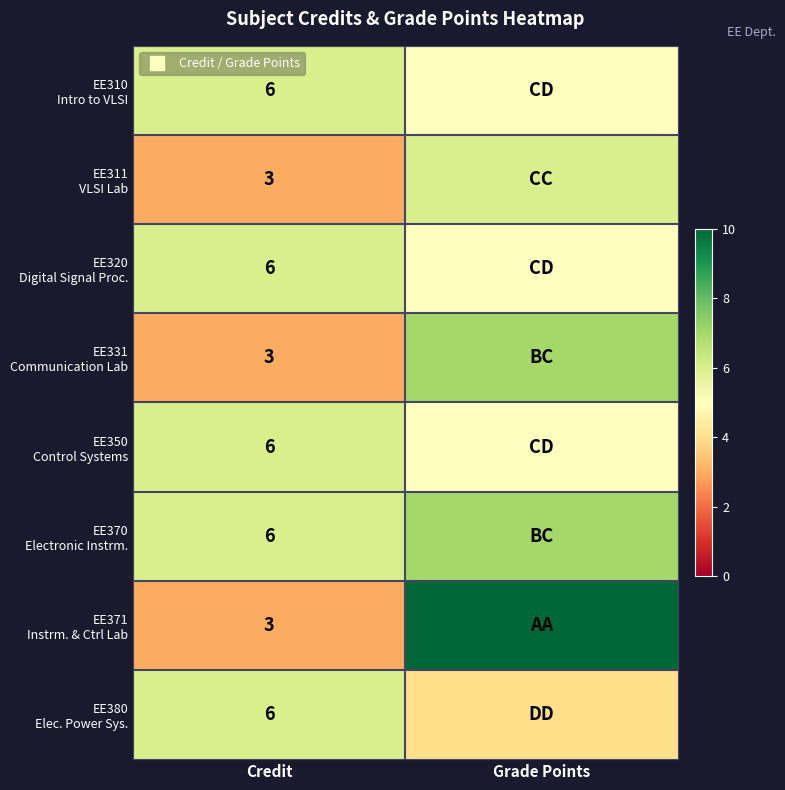

How many data points does each series have?

2